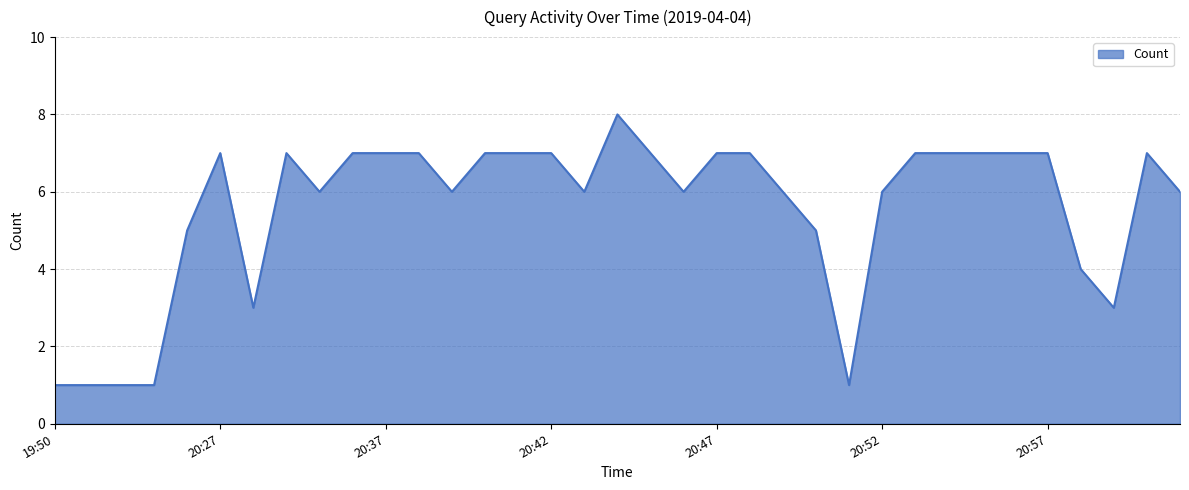

What is the difference between the maximum and minimum values?

7